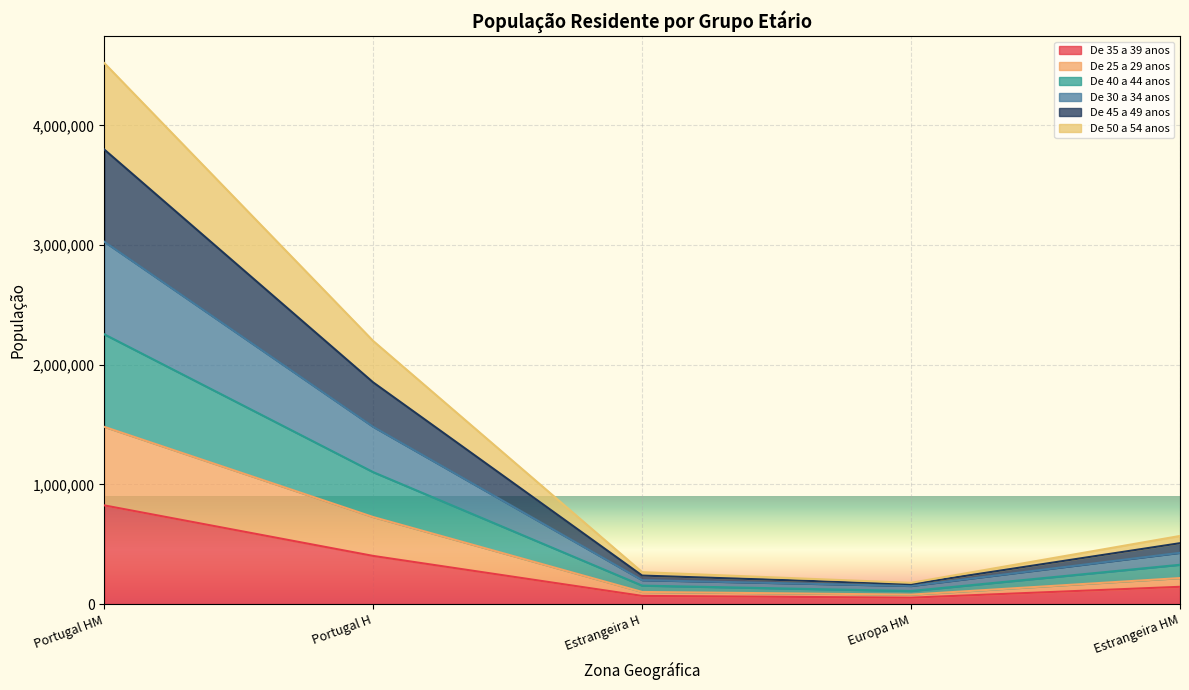

At which category is the sum across all series the highest?

Portugal HM